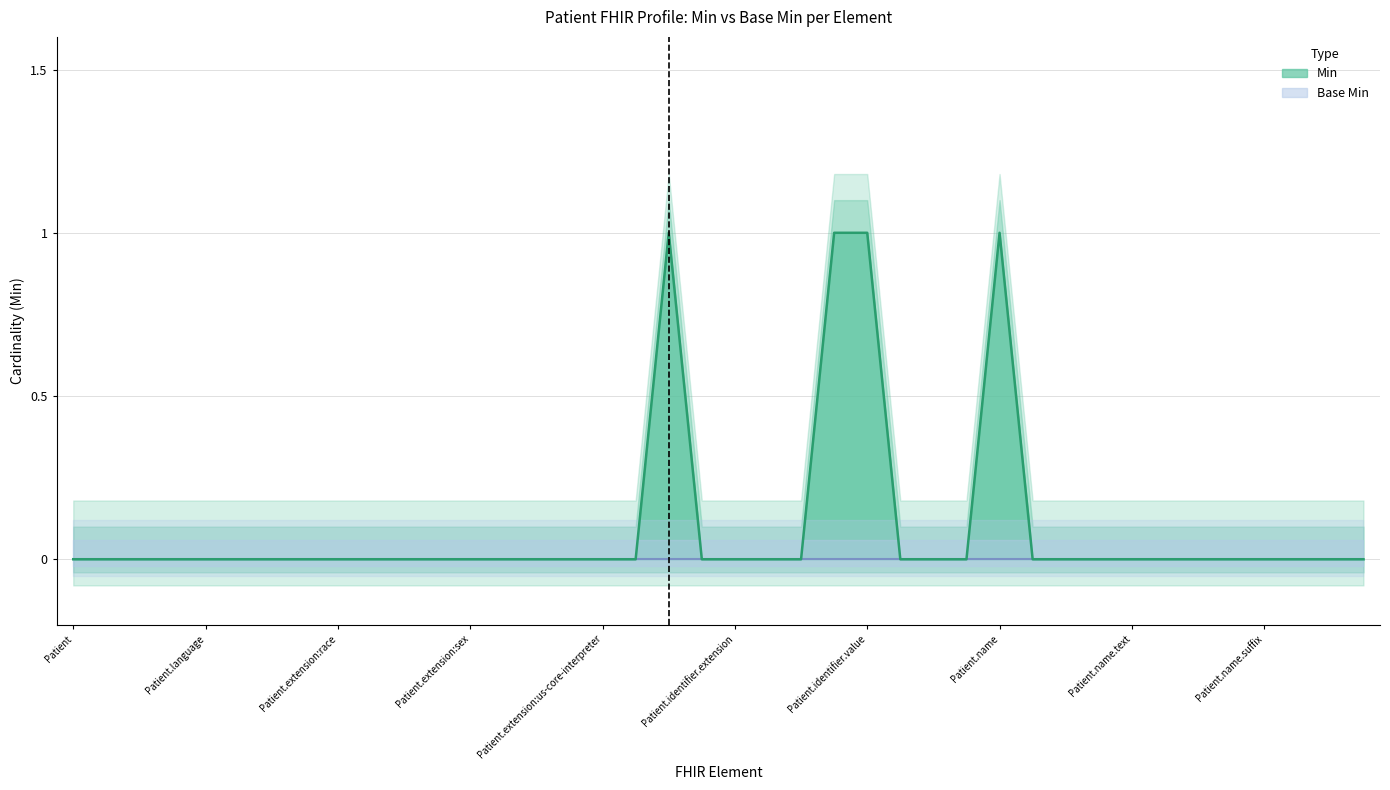

The value at Patient.name.text is -1. True or false?

False